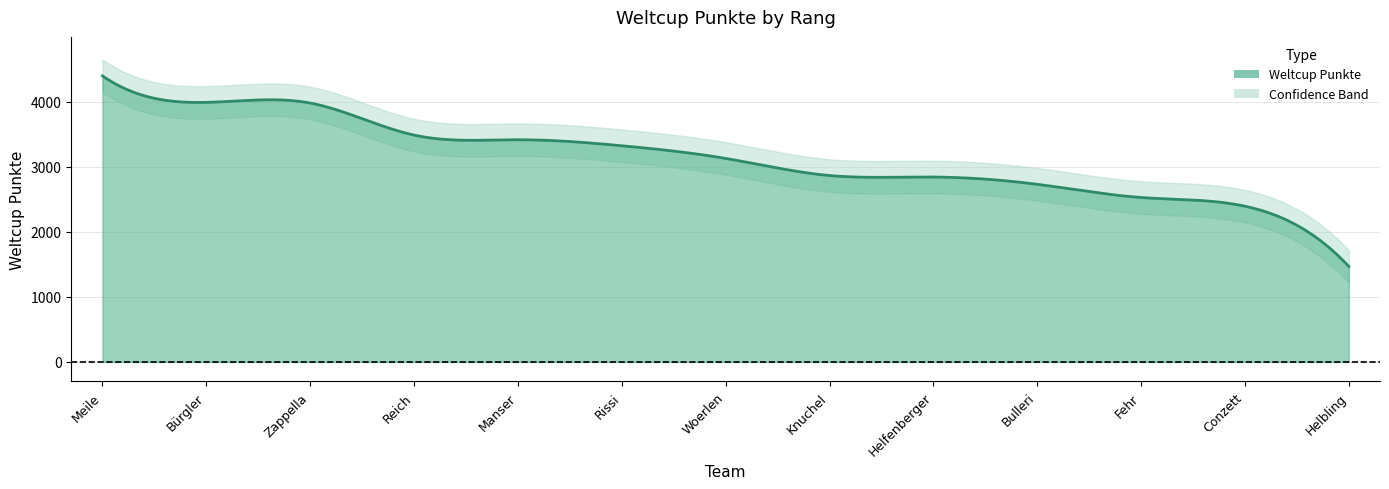

Reading left to right, list all the values displayed in this chart.

4399	3992	3982	3489	3417	3325	3130	2867	2844	2732	2529	2395	1469